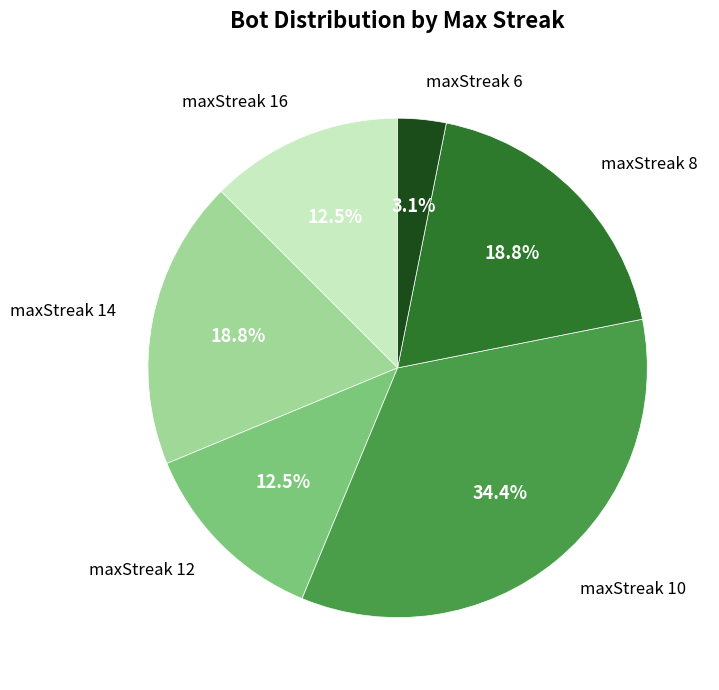

How many segments does this pie chart have?

6